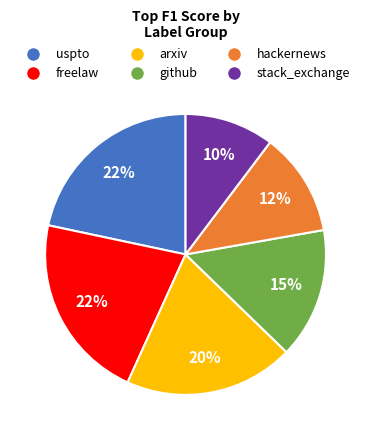

Does any single category account for the majority?

No